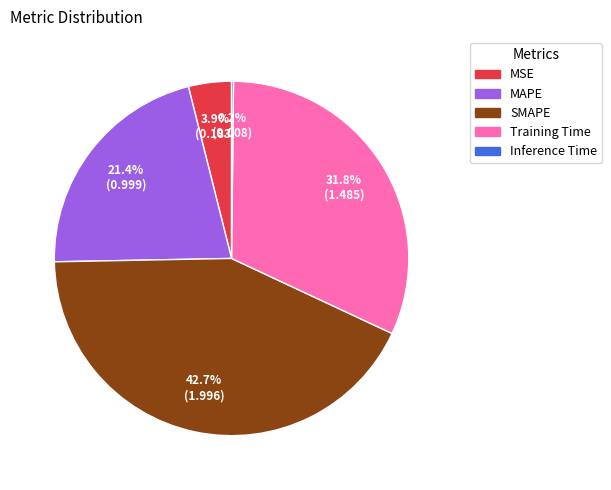

Do SMAPE and Training Time together represent more than half of the pie?

Yes